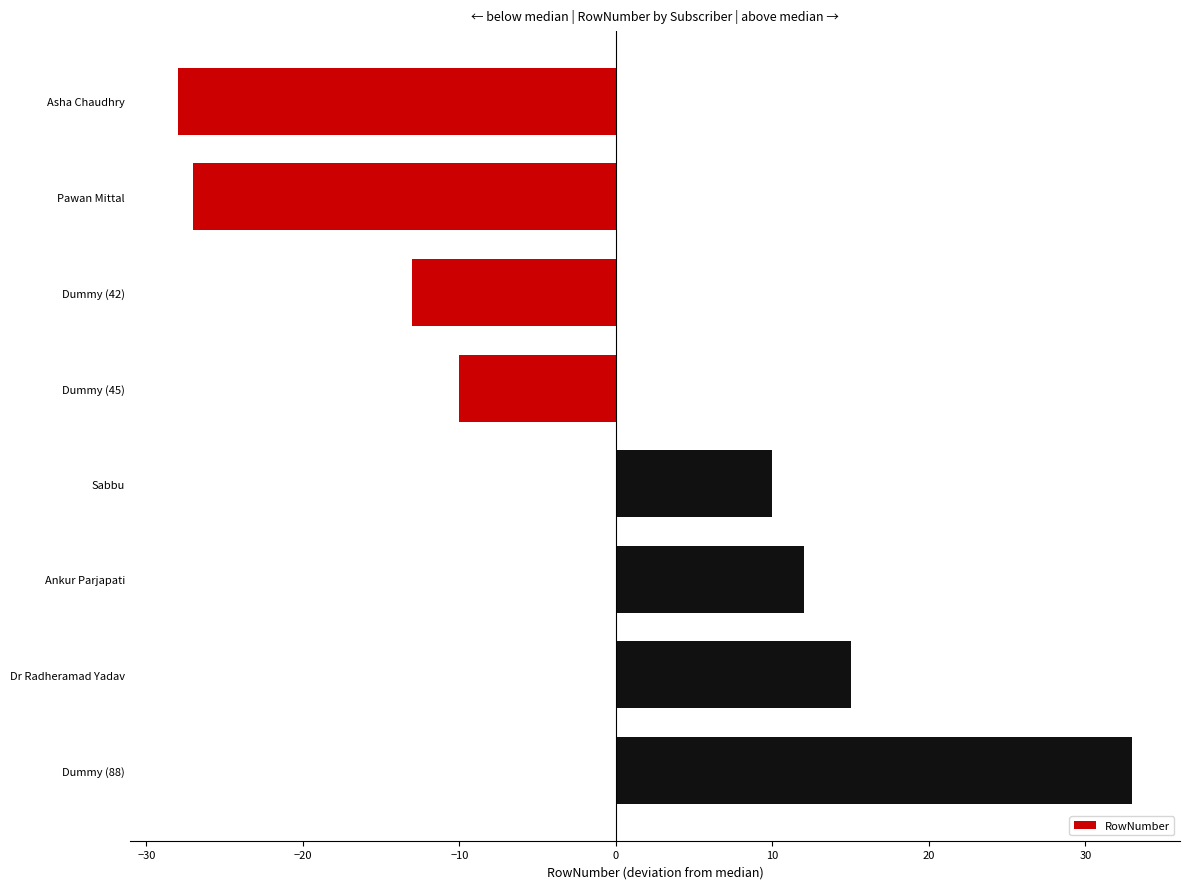

What is the value of the 7th bar from the top?

15